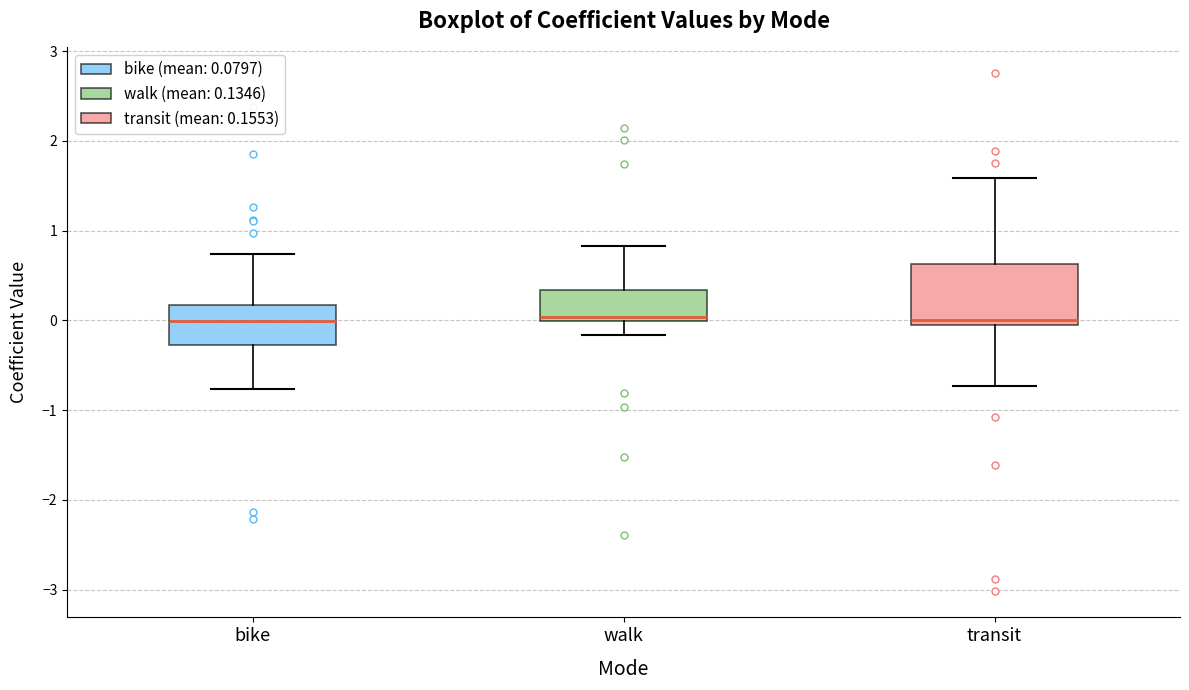

Reading left to right, transcribe this box plot: for each box, give where its median line is, the range the box spans, and where its two whiskers end, as read against the y-axis. The values are not printed on the chart, so give them approximately, as read against the axis.

bike: median 0.0, box -0.3 to 0.2, whiskers -0.8 to 0.7
walk: median 0.0 (just above the box's lower edge), box 0.0 to 0.3, whiskers -0.2 to 0.8
transit: median 0.0, box -0.1 to 0.6, whiskers -0.7 to 1.6